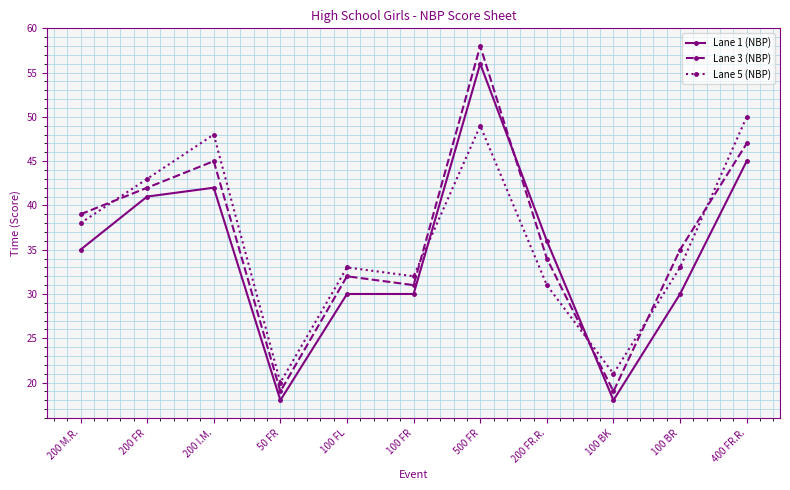

True or false: Lane 5 (NBP) has more than 0 points higher than both neighbors.

True